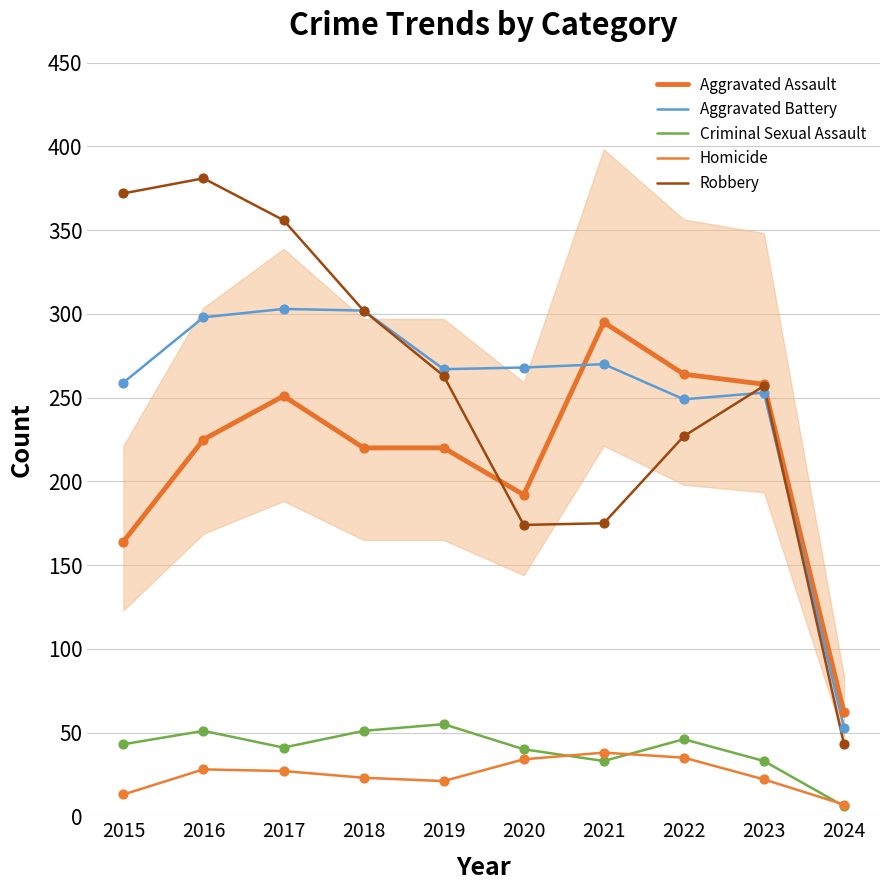

At which category is the sum across all series the highest?

2016